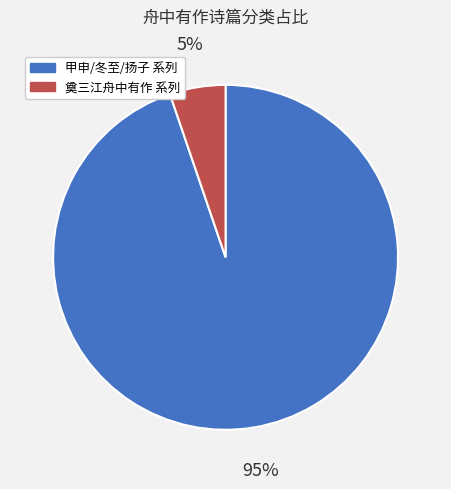

Is there a majority slice in this chart?

Yes